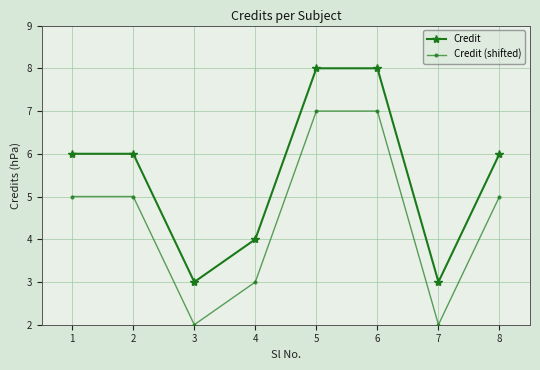

Which series has the largest total across all categories?

Credit